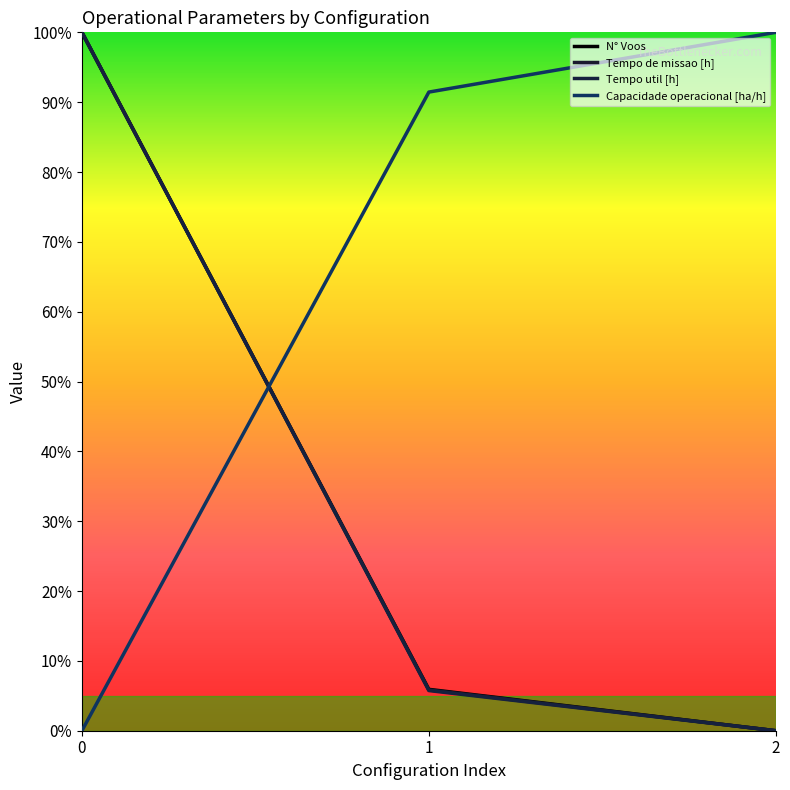

How many data points in Capacidade operacional [ha/h] are above 91?

2